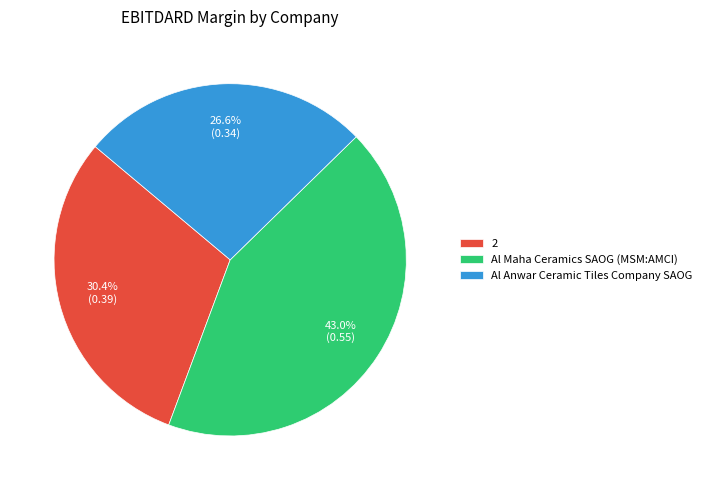

Does Al Anwar Ceramic Tiles Company SAOG account for over 50% of the chart?

No